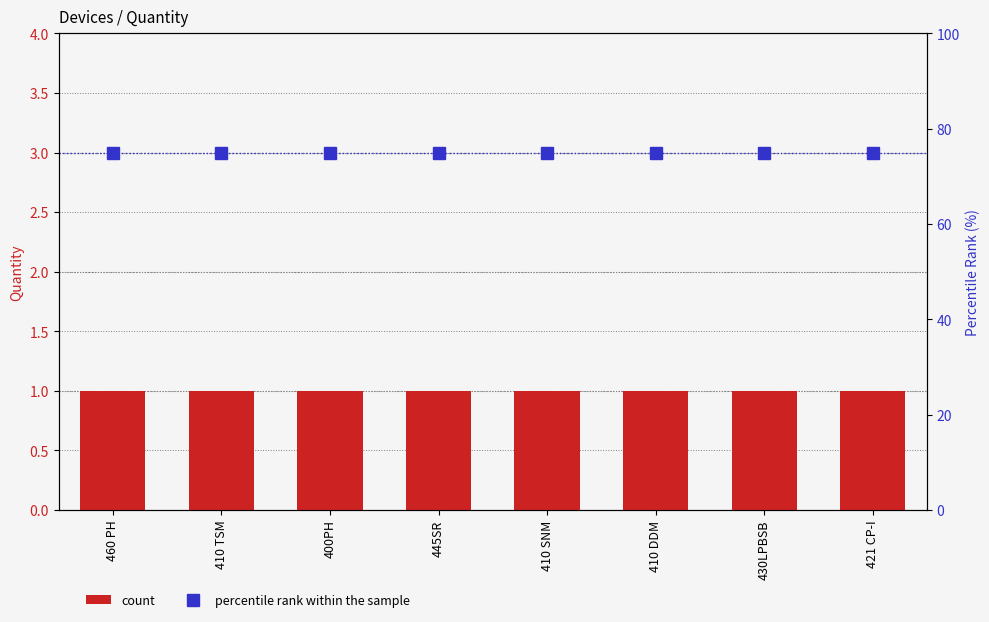

True or false: percentile rank within the sample has a value of 19 at 430LPBSB.

False